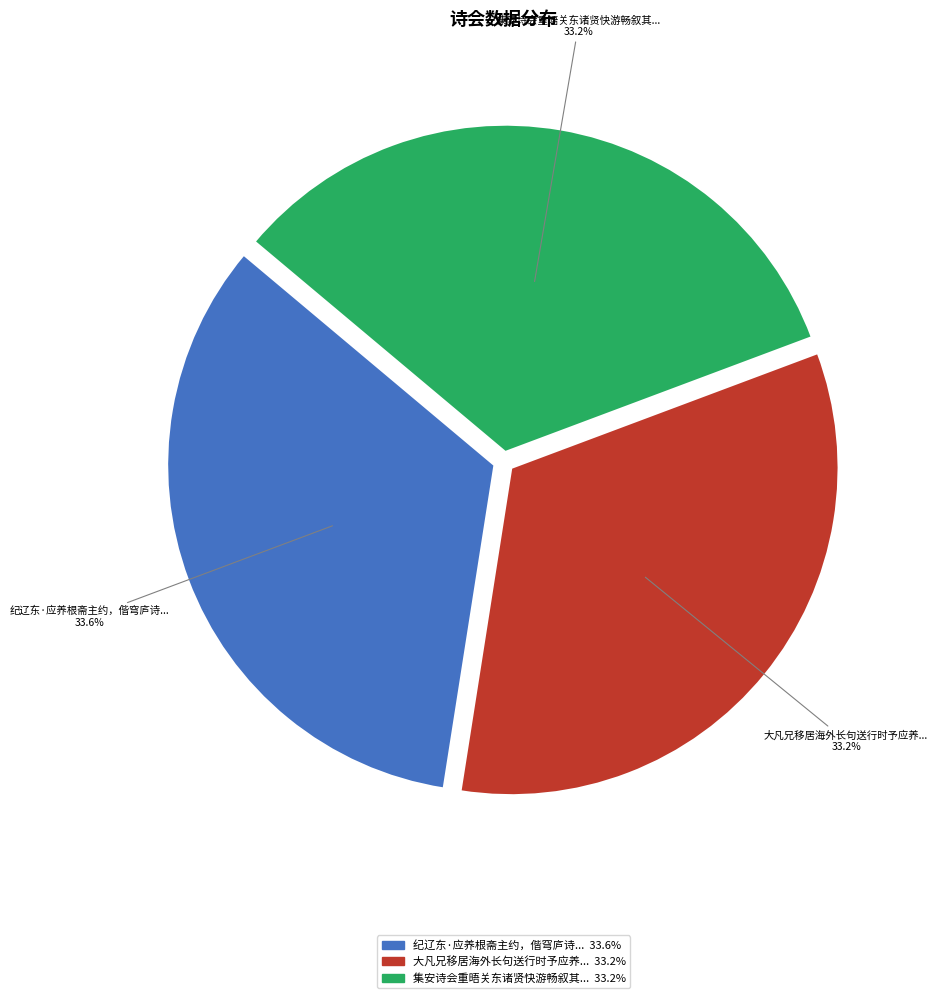

Does any single category account for the majority?

No